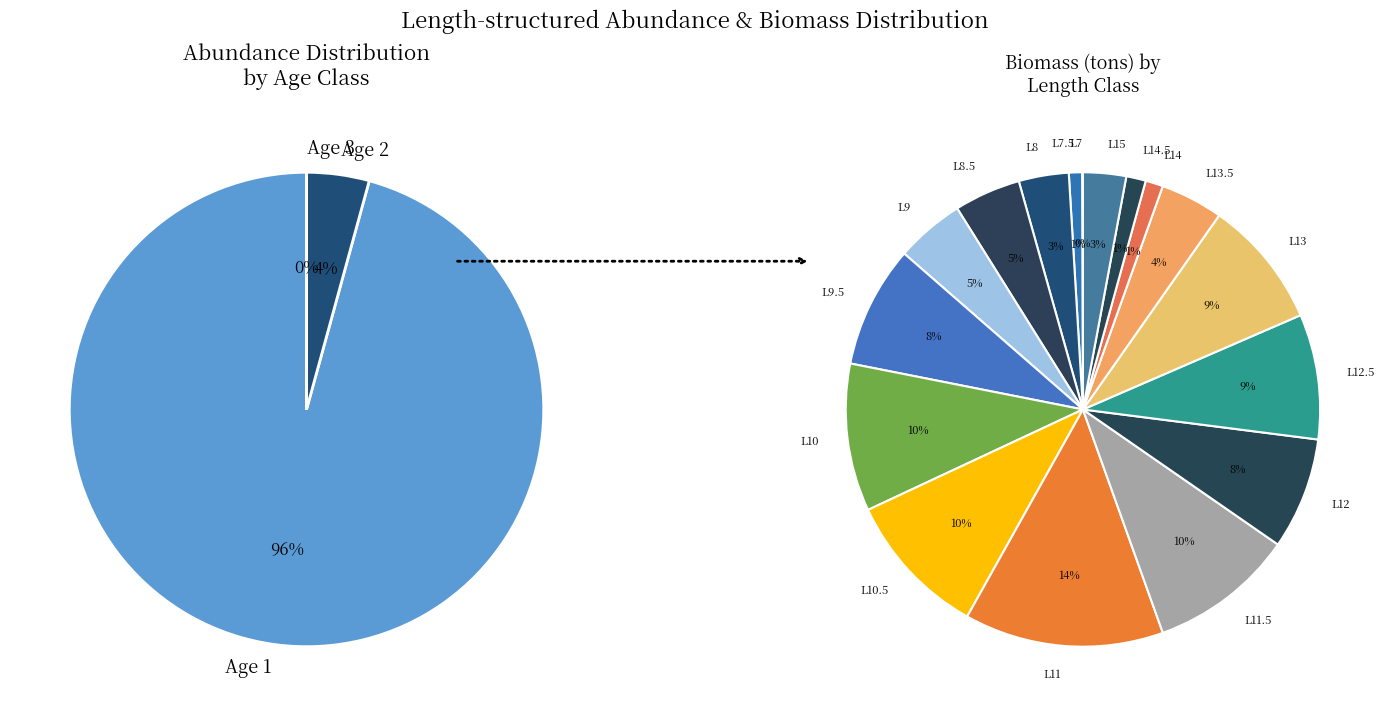

Which slice represents more than half of the pie?

Age 1